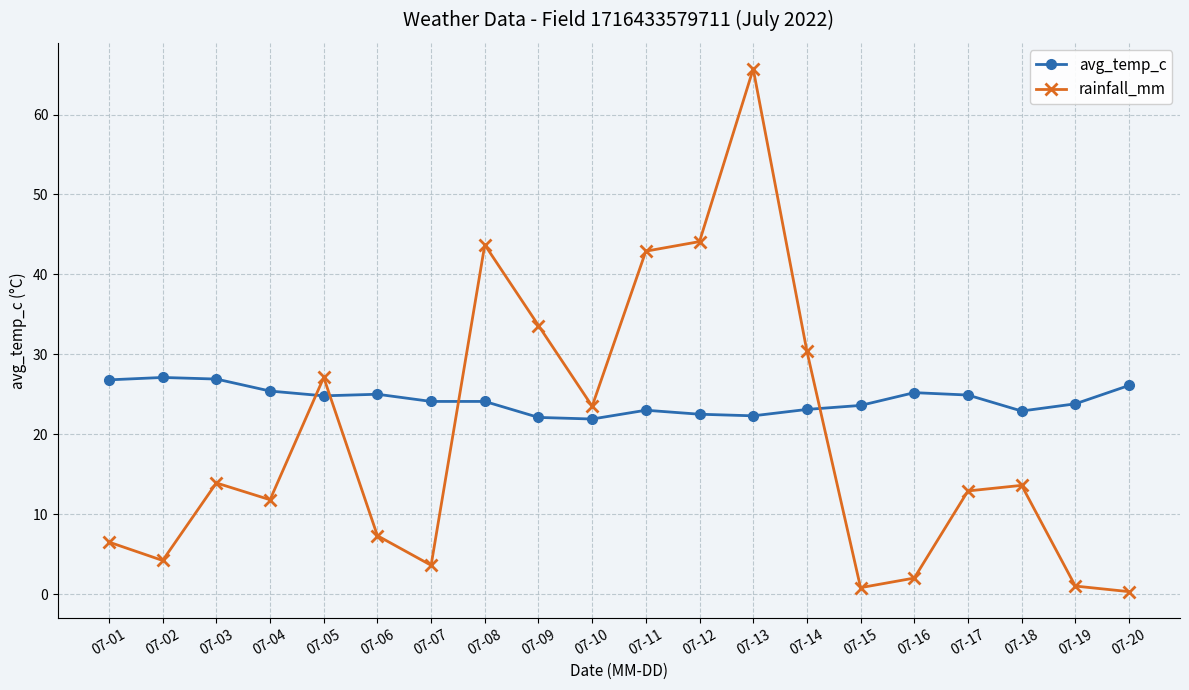

Is it true that avg_temp_c equals 22.1 at 07-09?

True